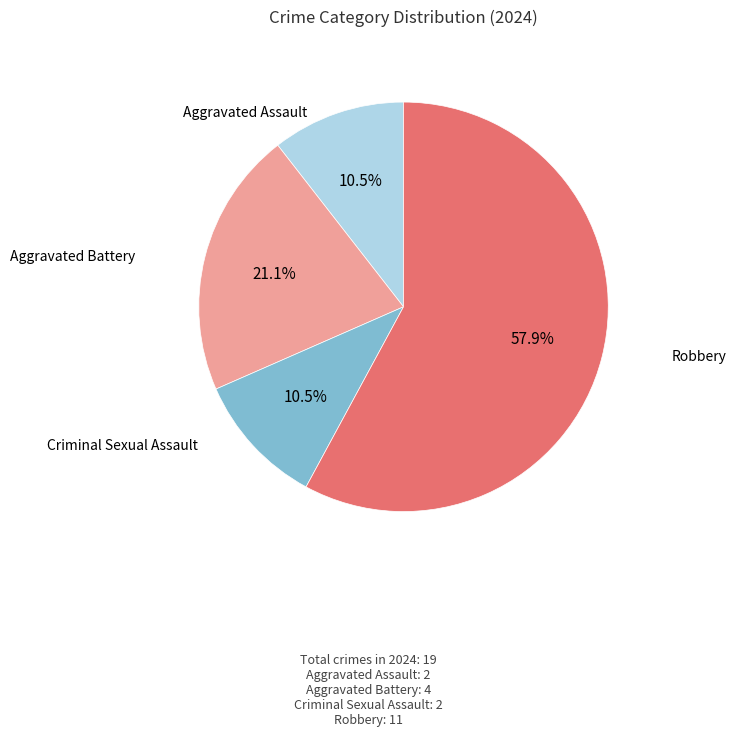

To the nearest percent, what is the difference between the largest and smallest slice percentages?

47%